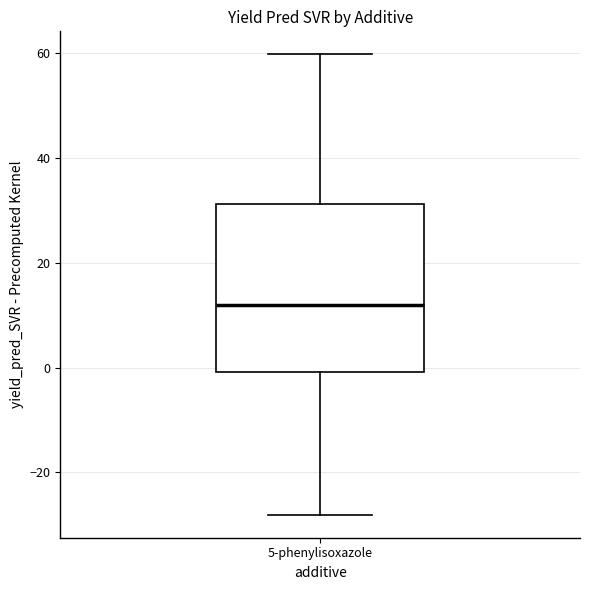

Where is the upper edge of the box for 5-phenylisoxazole on the y-axis? The values are not printed on the chart, so give them approximately, as read against the axis.

32